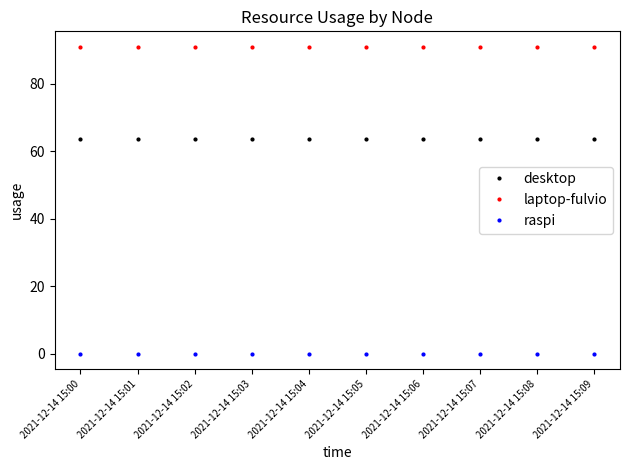

What is the difference between the highest and lowest values at 2021-12-14 15:06?

91.0